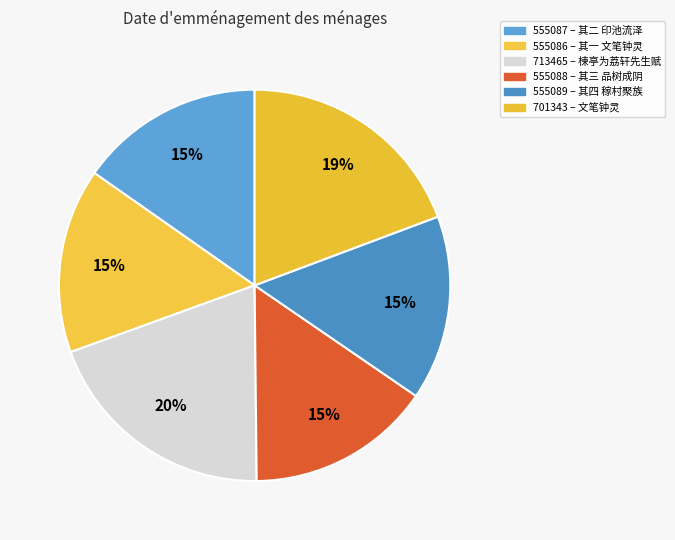

How many slices are in this pie chart?

6